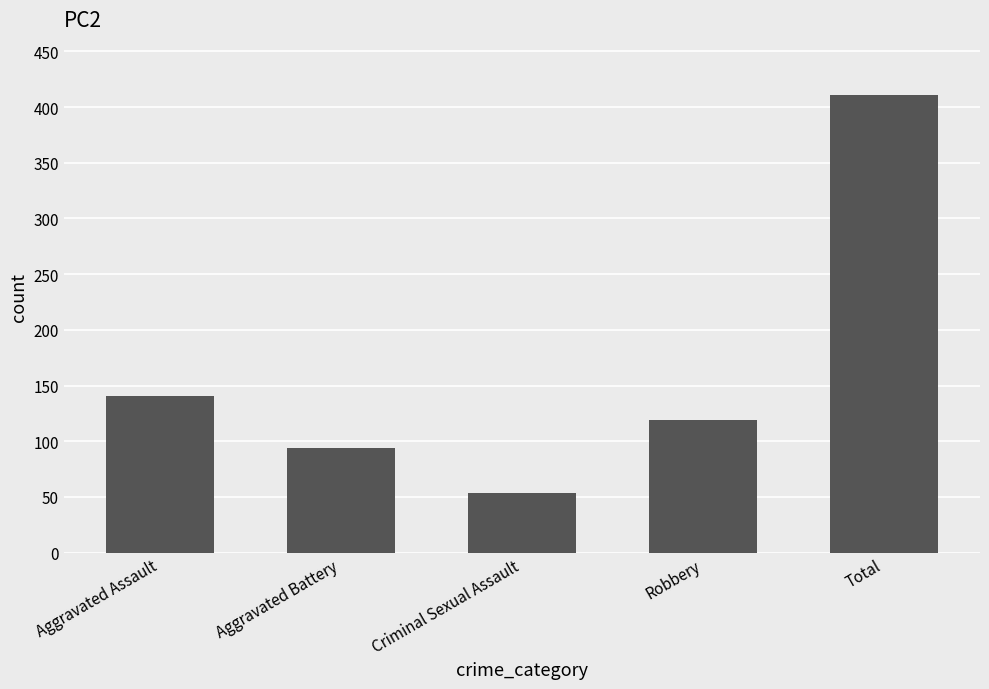

The chart shows a value of 36 at Robbery. True or false?

False